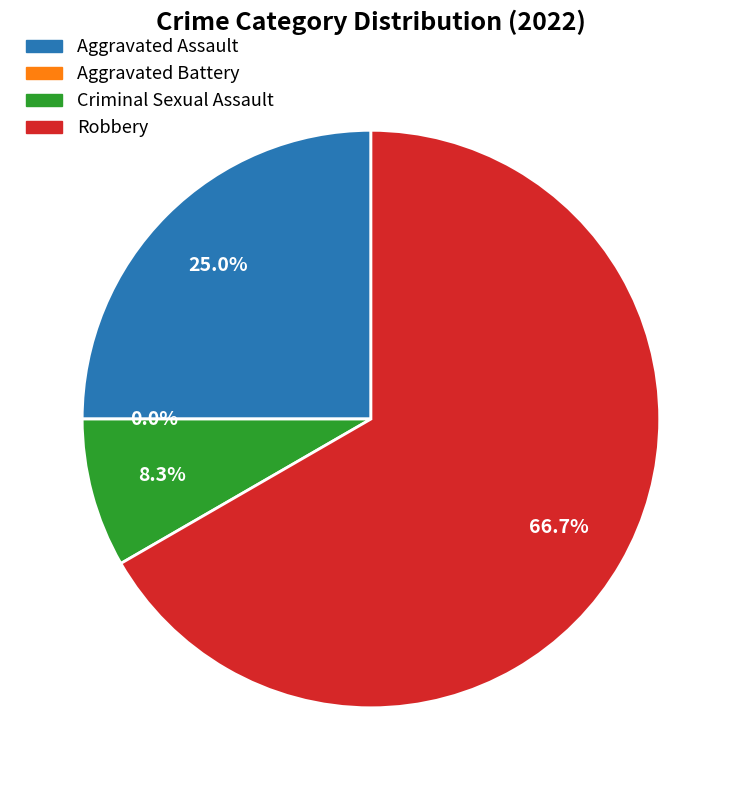

The Aggravated Battery slice represents 14% of the pie. True or false?

False